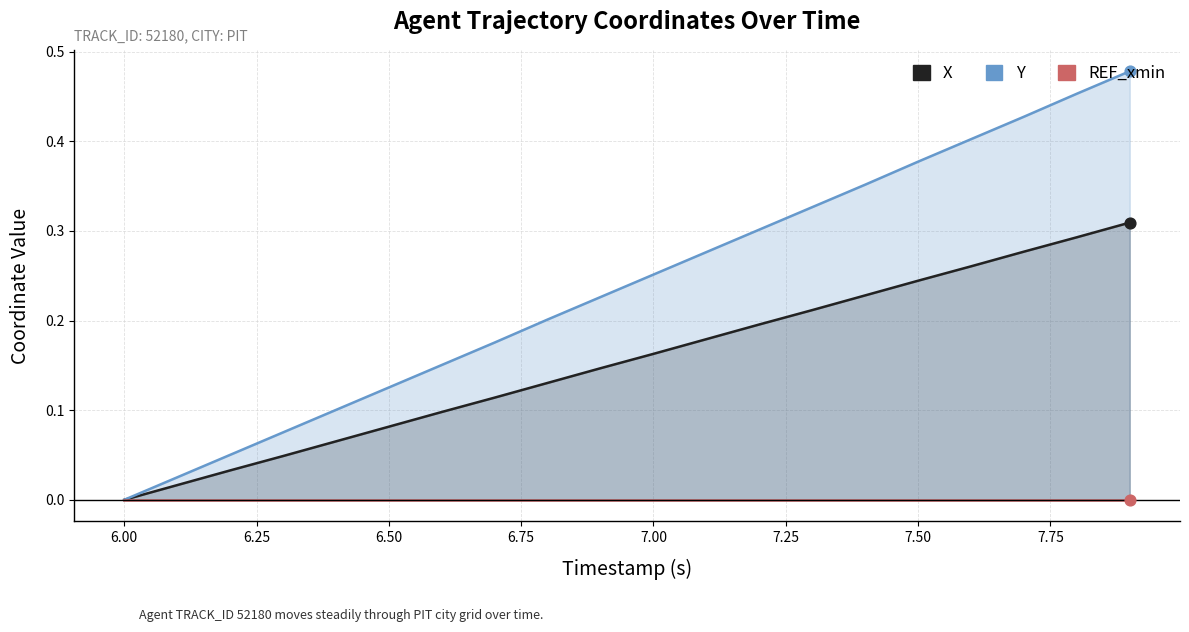

At how many categories does at least one series exceed 0?

19